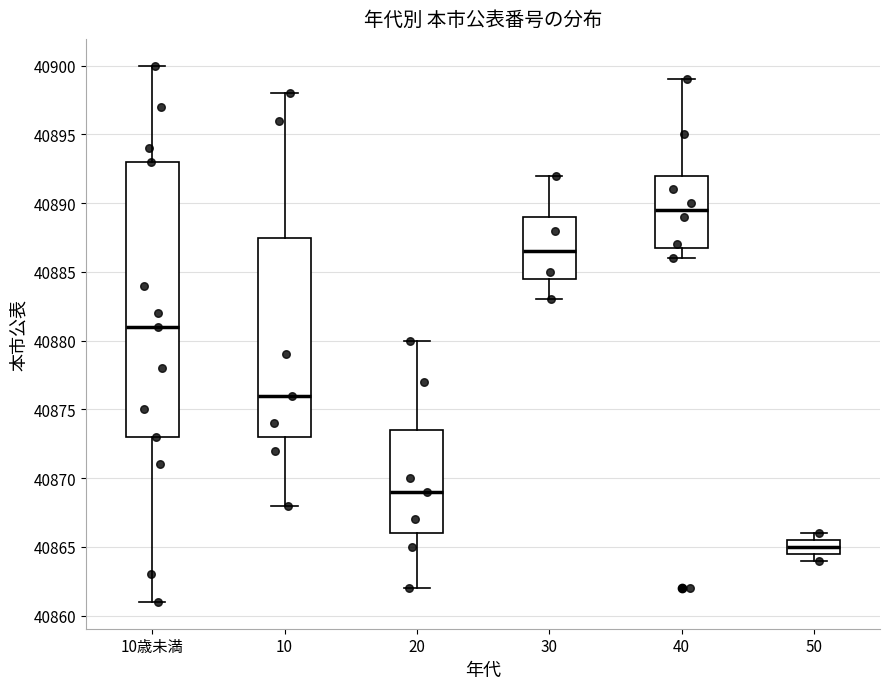

Reading left to right, transcribe this box plot: for each box, give where its median line is, the range the box spans, and where its two whiskers end, as read against the y-axis. The values are not printed on the chart, so give them approximately, as read against the axis.

10歳未満: median 40881.0, box 40873.0 to 40893.0, whiskers 40861.0 to 40900.0
10: median 40876.0, box 40873.0 to 40887.5, whiskers 40868.0 to 40898.0
20: median 40869.0, box 40866.0 to 40873.5, whiskers 40862.0 to 40880.0
30: median 40886.5, box 40884.5 to 40889.0, whiskers 40883.0 to 40892.0
40: median 40889.5, box 40887.0 to 40892.0, whiskers 40886.0 to 40899.0
50: median 40865.0, box 40864.5 to 40865.5, whiskers 40864.0 to 40866.0